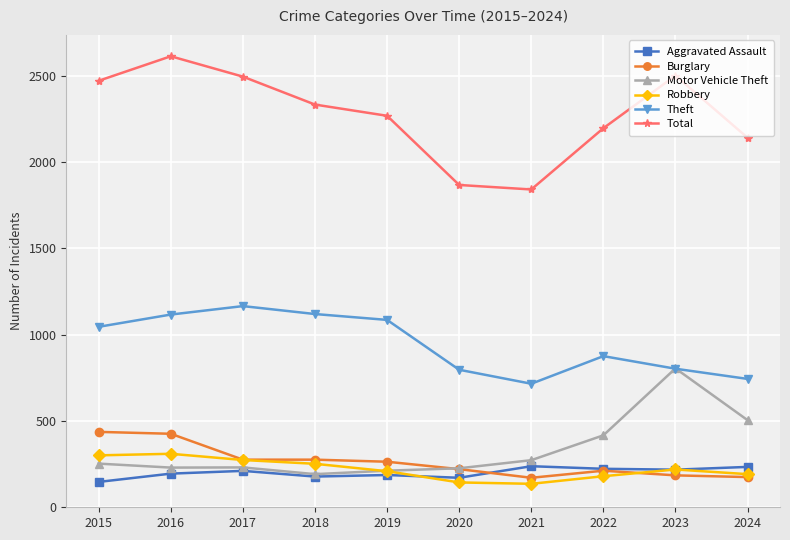

True or false: Total and Theft intersect in this chart.

False